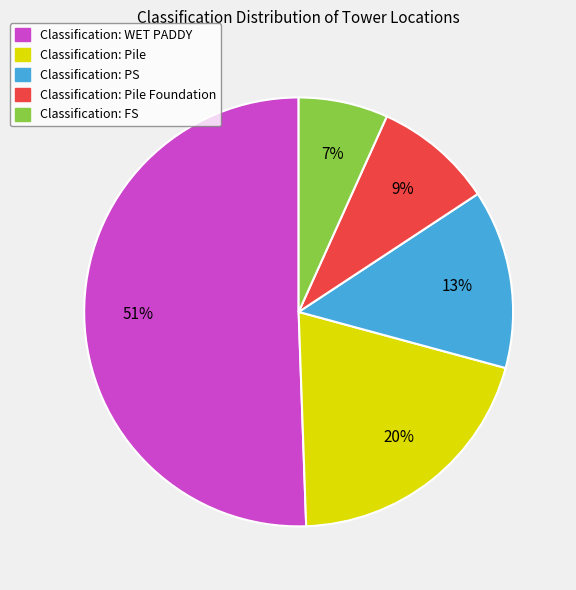

Does any single category account for the majority?

Yes